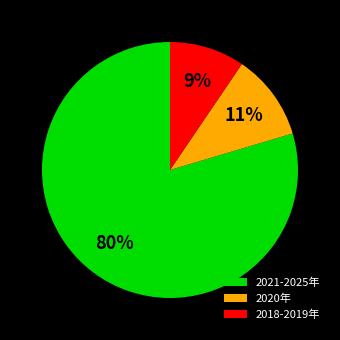

What is the smallest slice in the pie chart?

2018-2019年